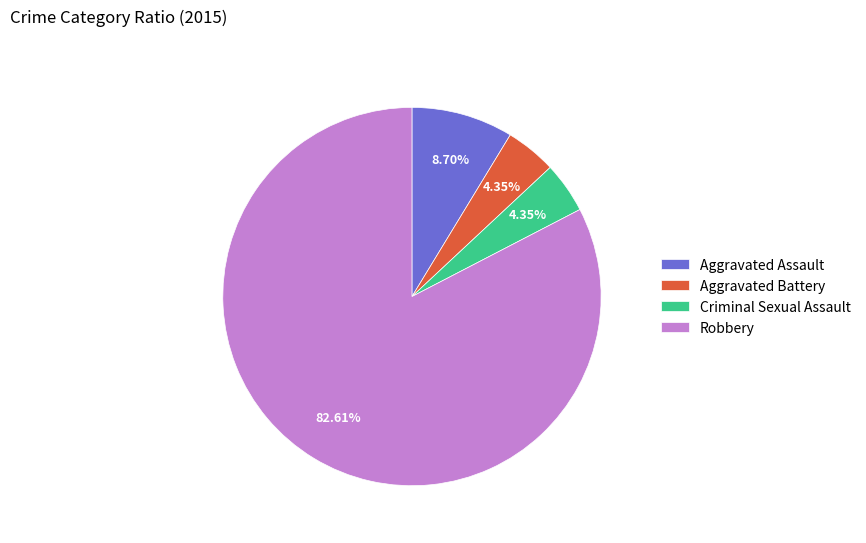

Which slice represents more than half of the pie?

Robbery